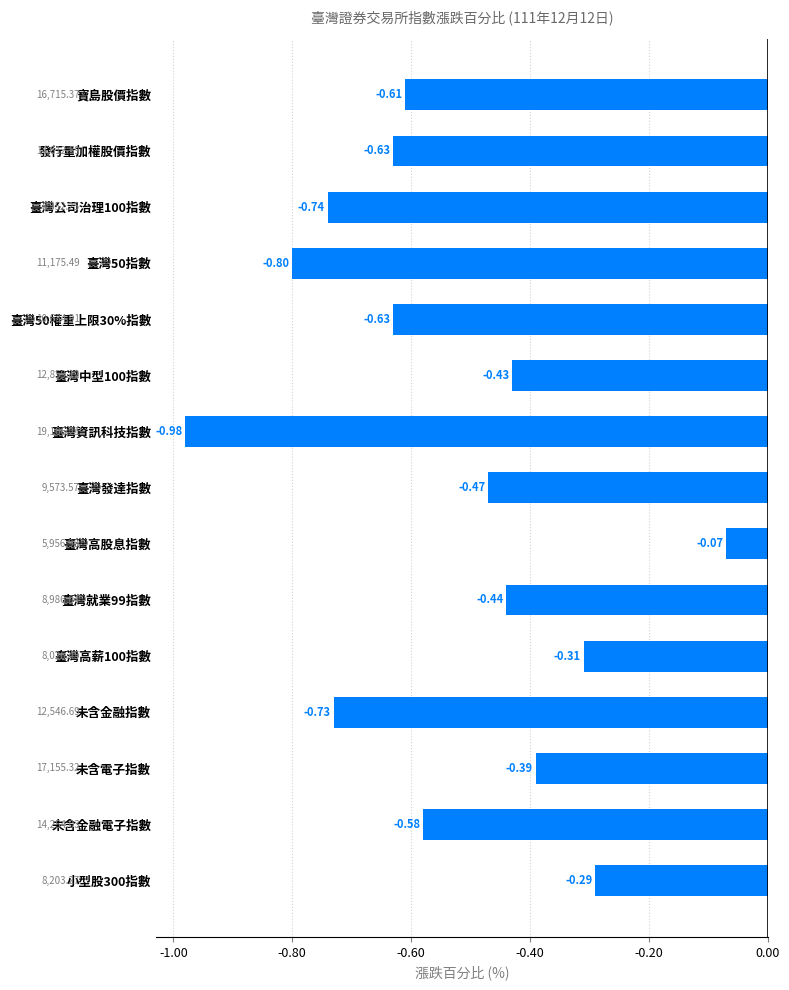

At which category does the chart reach its minimum across all series?

臺灣資訊科技指數